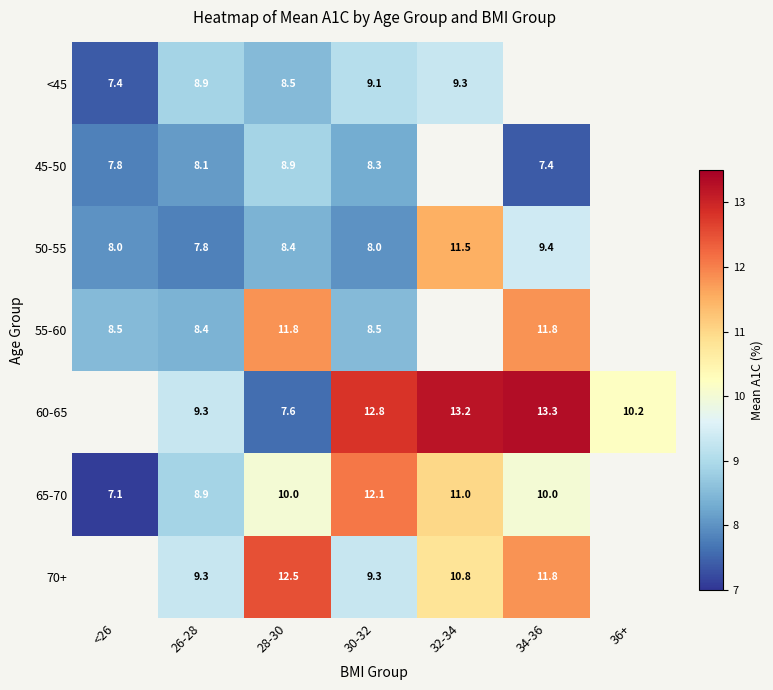

Count the number of categories in the chart.

7